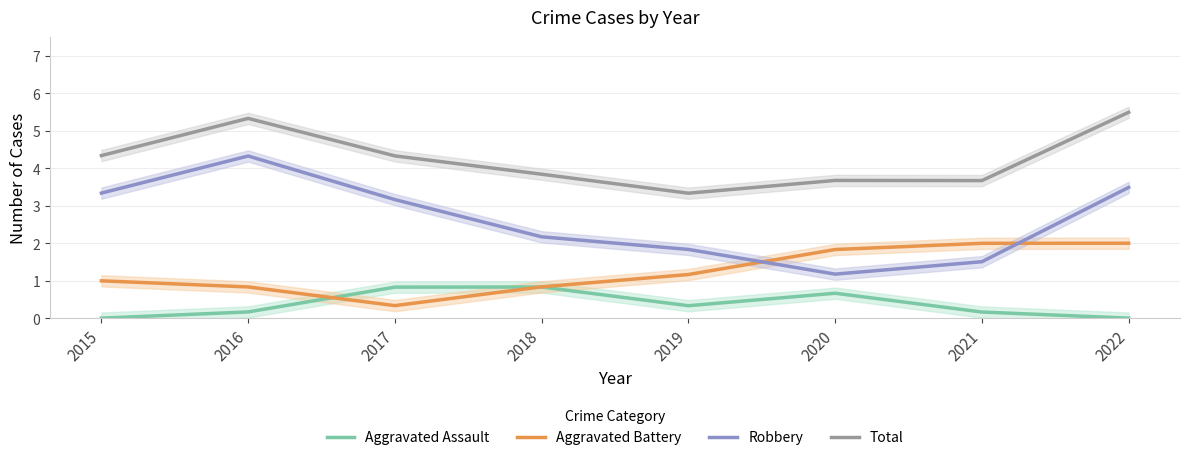

Rank the series at 2019 from lowest to highest value.

Aggravated Assault, Aggravated Battery, Robbery, Total